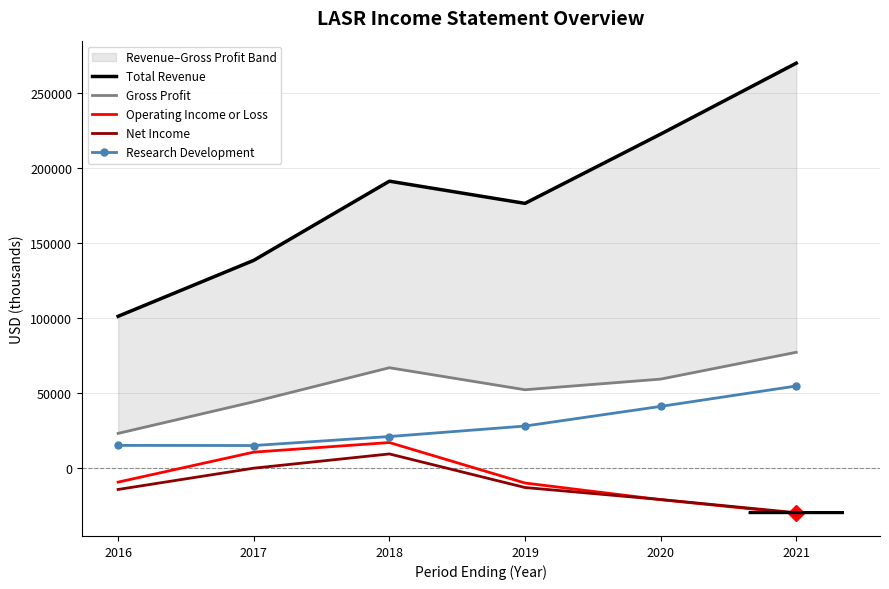

Between 2018 and 2019, which series saw the biggest shift?

Operating Income or Loss